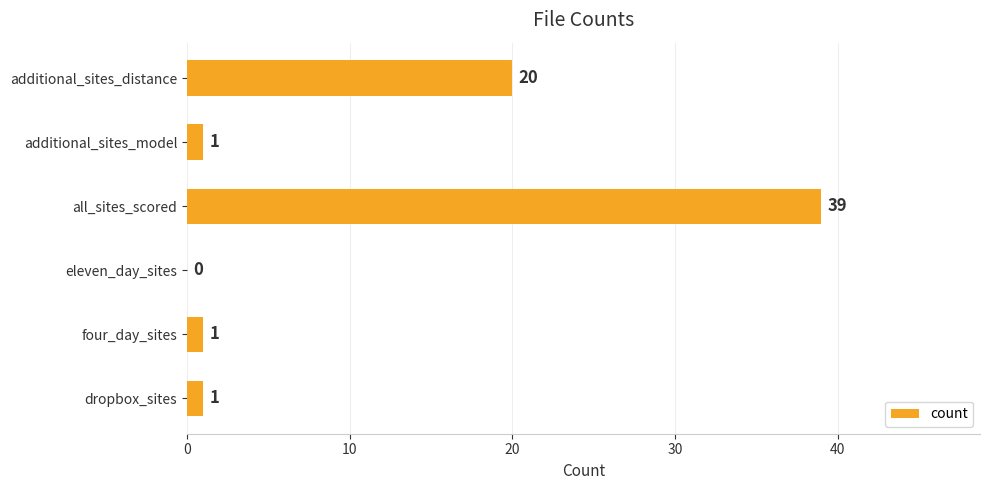

Reading bottom to top, transcribe all the data shown in this chart.

dropbox_sites=1	four_day_sites=1	eleven_day_sites=0	all_sites_scored=39	additional_sites_model=1	additional_sites_distance=20